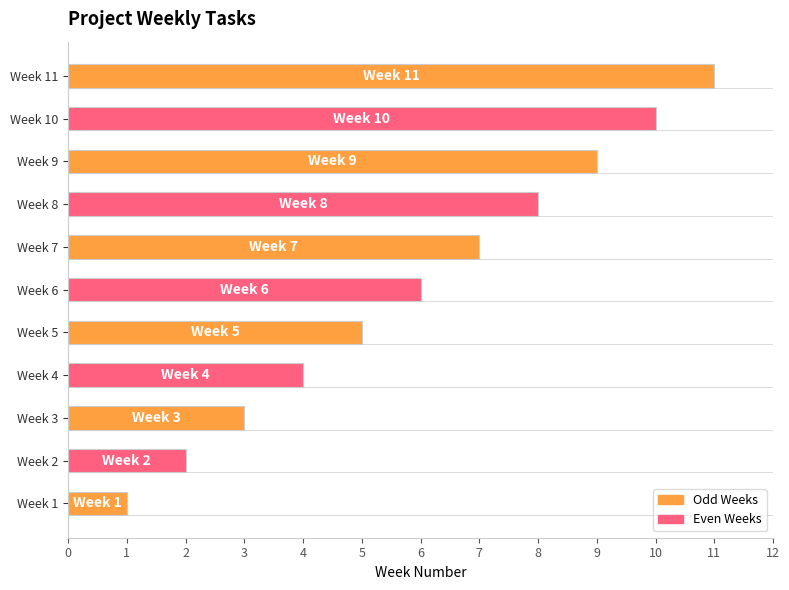

True or false: the data shows 1 at Week 1.

True